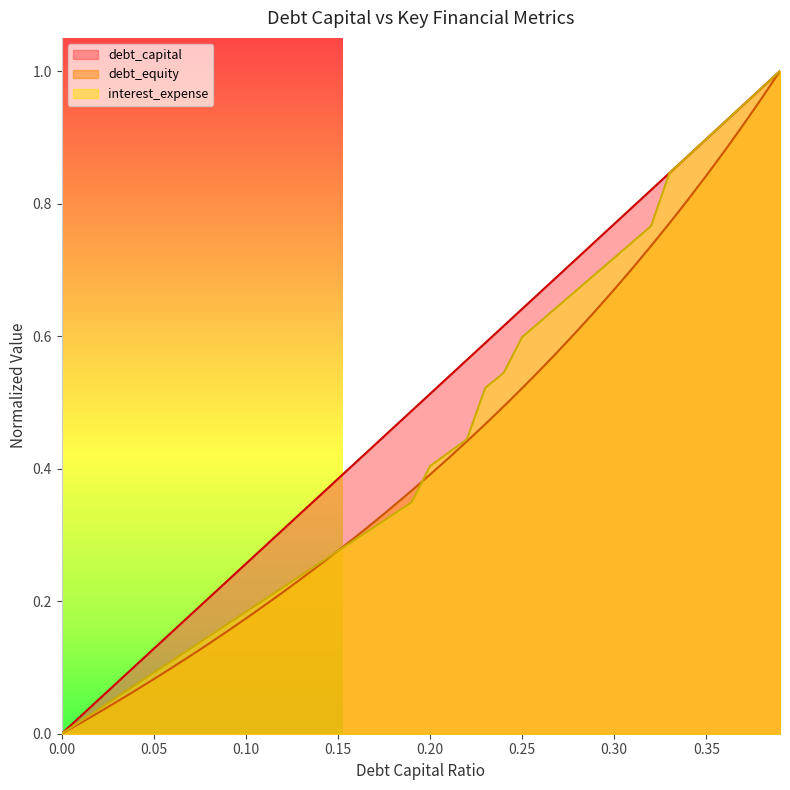

At which category is the sum across all series the highest?

0.39